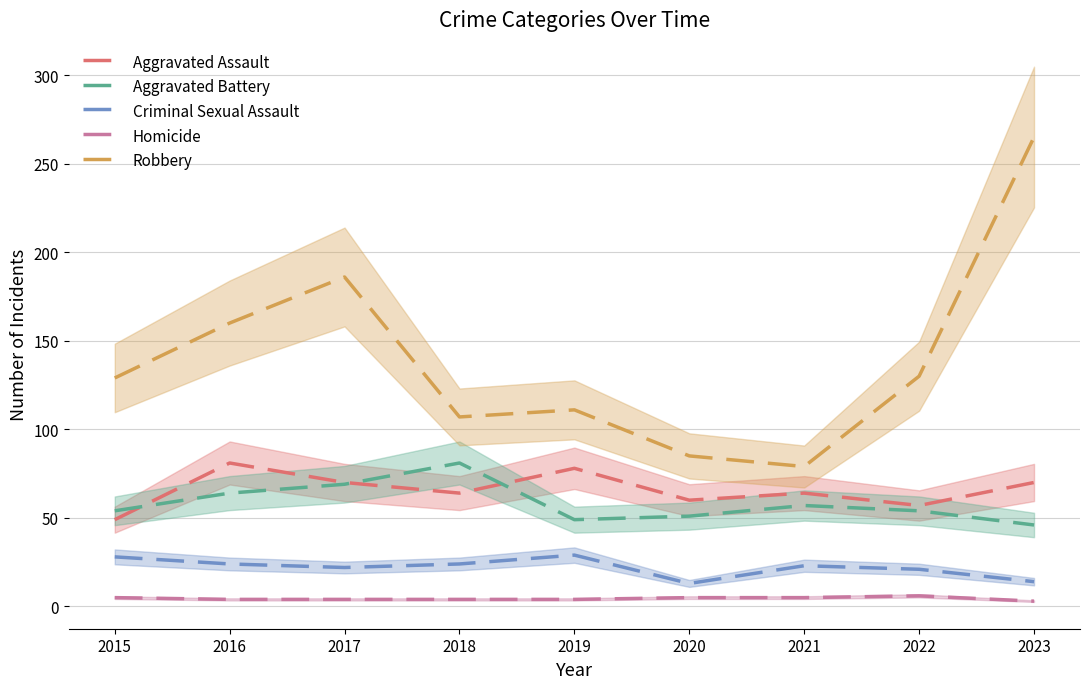

True or false: Homicide and Aggravated Assault intersect in this chart.

False